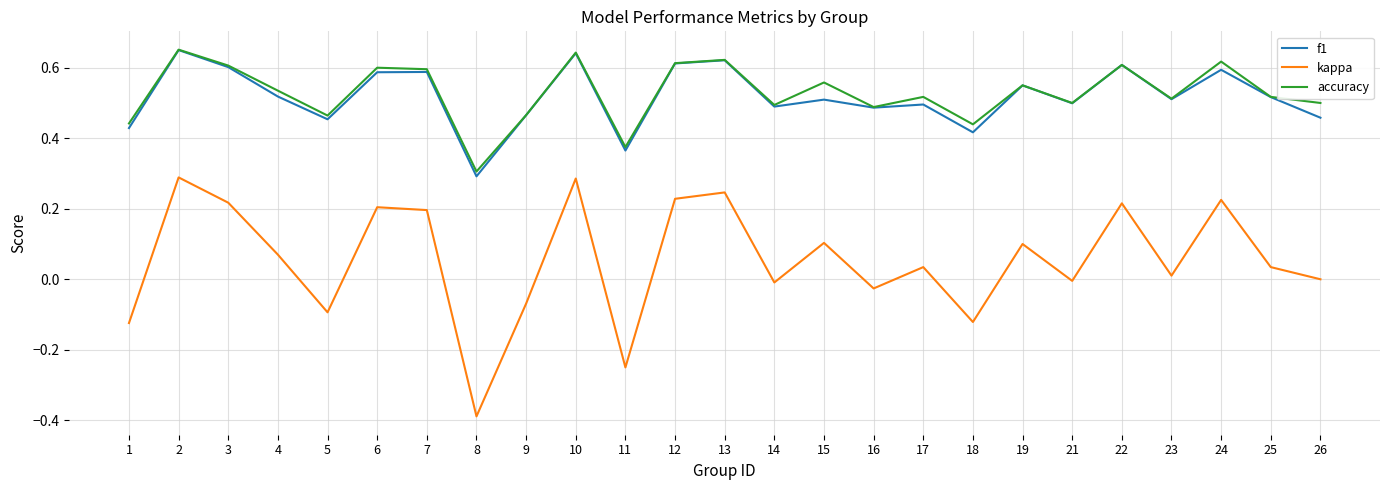

Which series has the largest range (max minus min)?

kappa